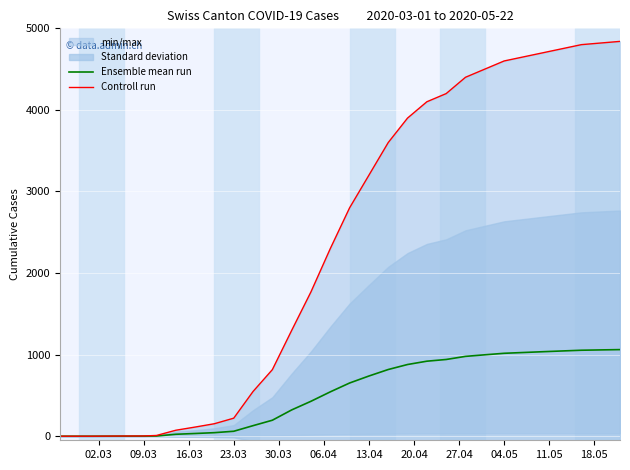

What is the maximum value for Ensemble mean run?

1061.5